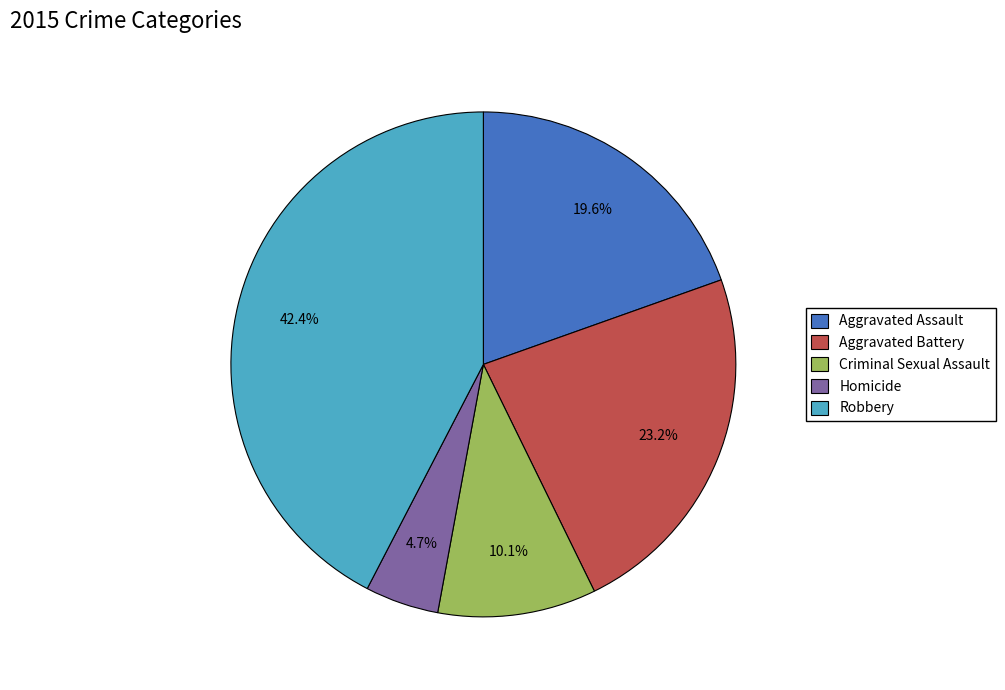

Does Criminal Sexual Assault account for over 50% of the chart?

No